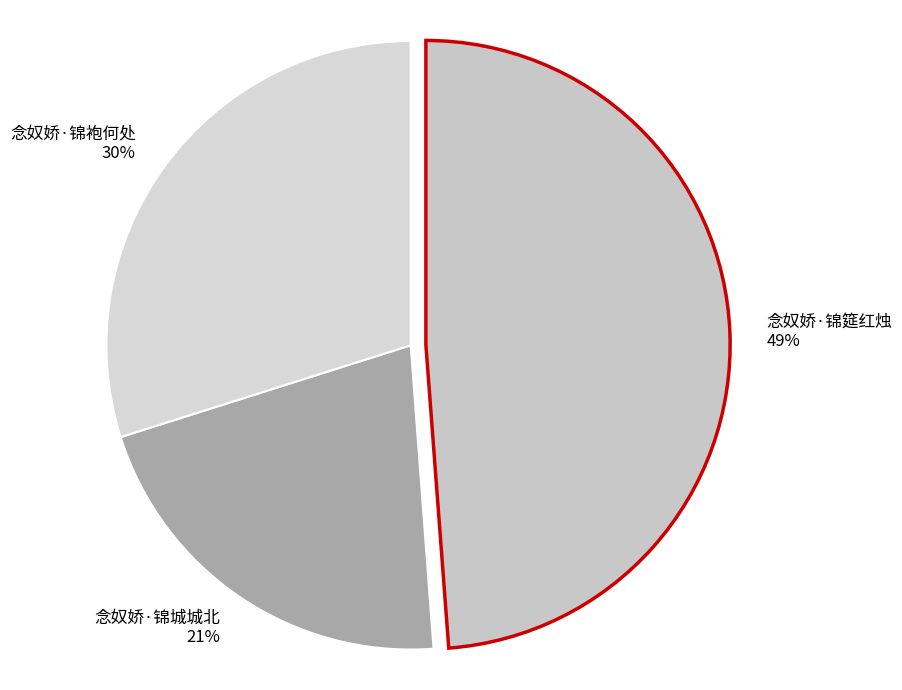

To the nearest percent, what is the difference between the 念奴娇·锦筵红烛 and 念奴娇·锦袍何处 slice percentages?

19%